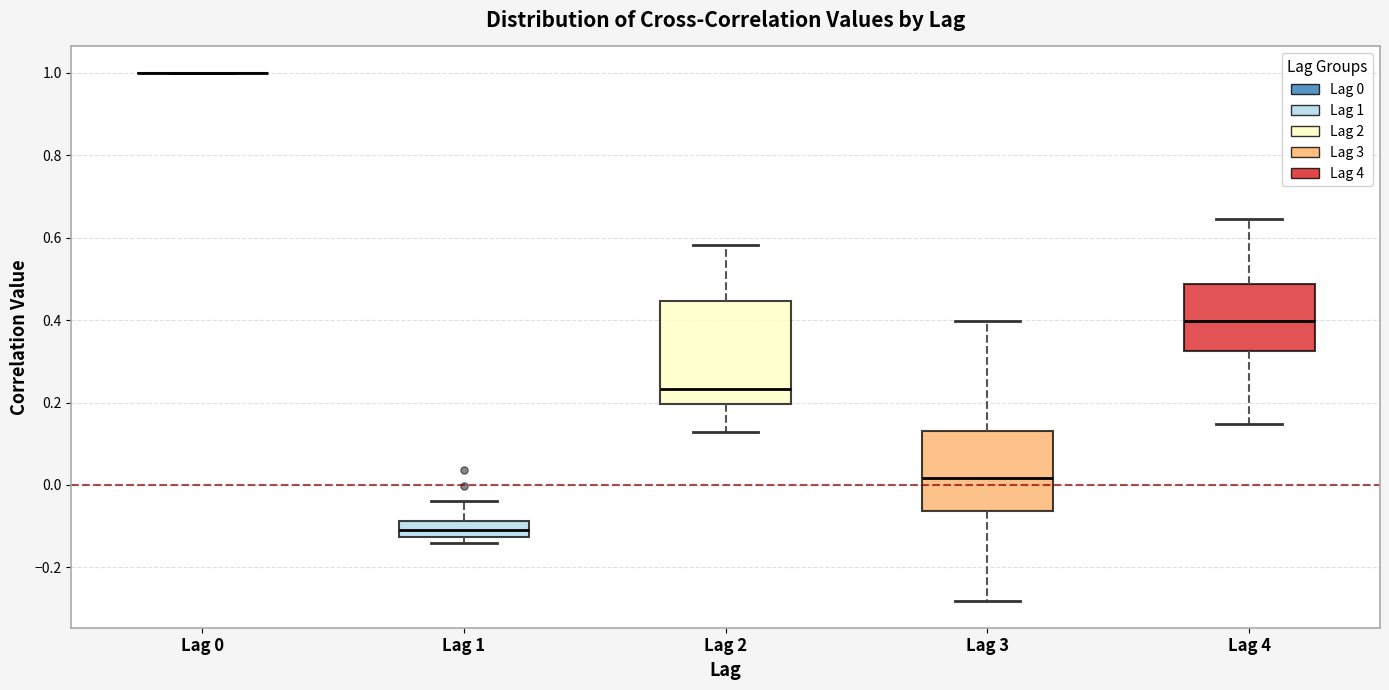

Reading left to right, transcribe this box plot: for each box, give where its median line is, the range the box spans, and where its two whiskers end, as read against the y-axis. The values are not printed on the chart, so give them approximately, as read against the axis.

Lag 0: box collapsed to a line at 1.00, whiskers 1.00 to 1.00
Lag 1: median -0.10, box -0.12 to -0.08, whiskers -0.14 to -0.04
Lag 2: median 0.24, box 0.20 to 0.44, whiskers 0.12 to 0.58
Lag 3: median 0.02, box -0.06 to 0.12, whiskers -0.28 to 0.40
Lag 4: median 0.40, box 0.32 to 0.48, whiskers 0.14 to 0.64